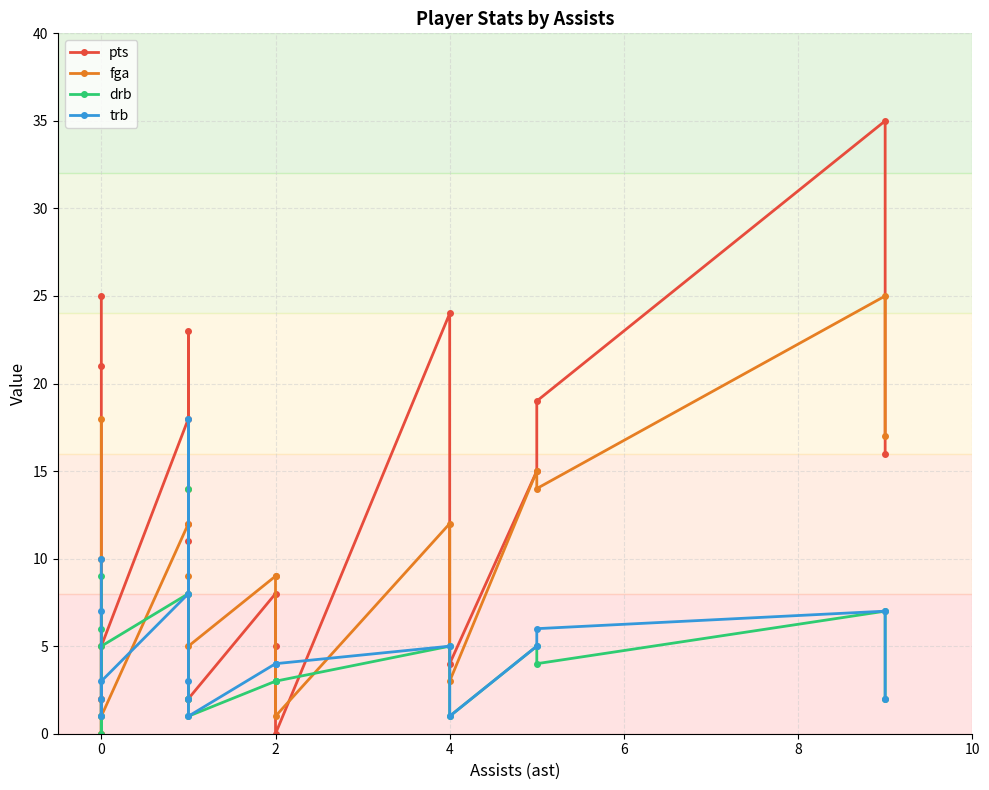

Which series changed the most between 0 and 8?

pts